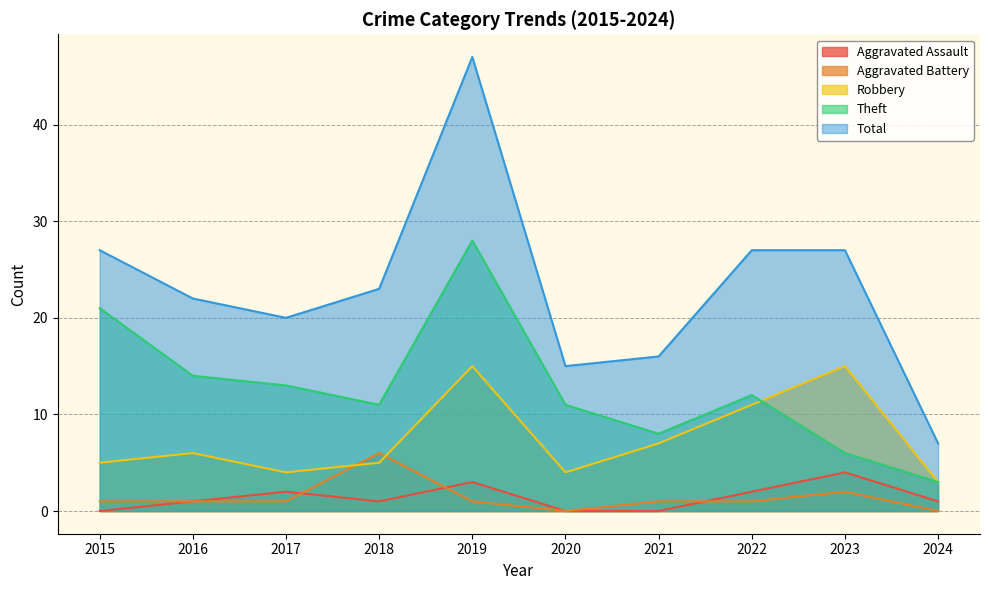

Read the Robbery value at 2019, to the nearest 5.

15